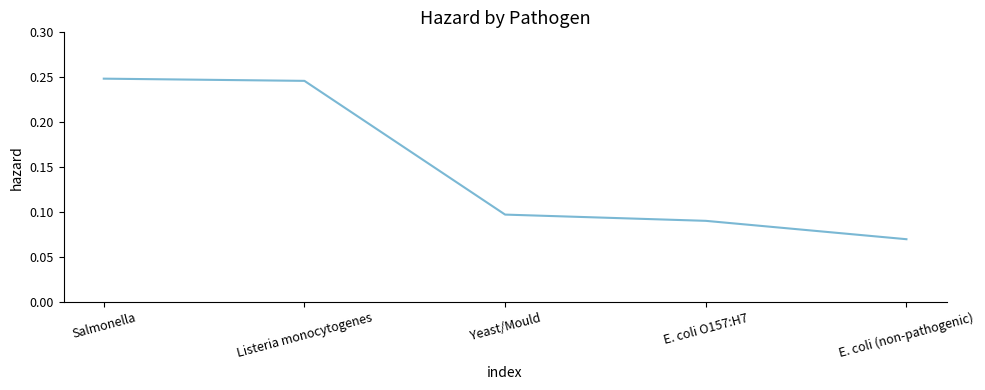

What position from the left is Salmonella?

1